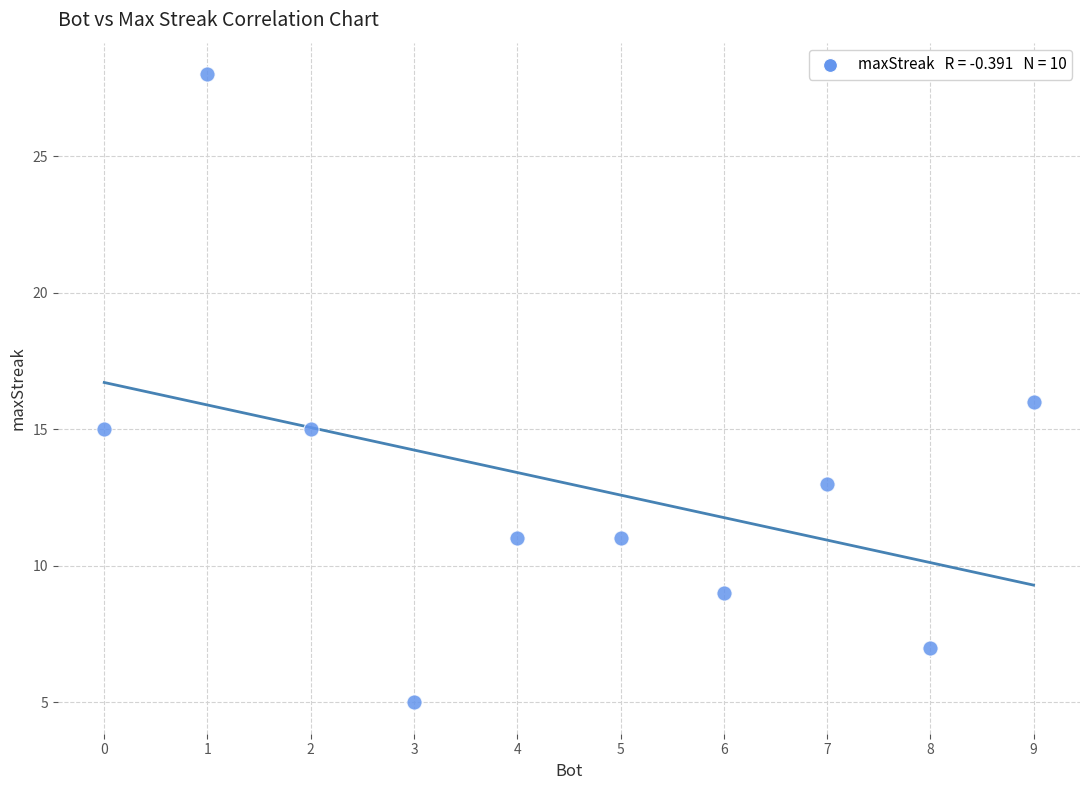

What is the range of Y values (max minus min)?

23